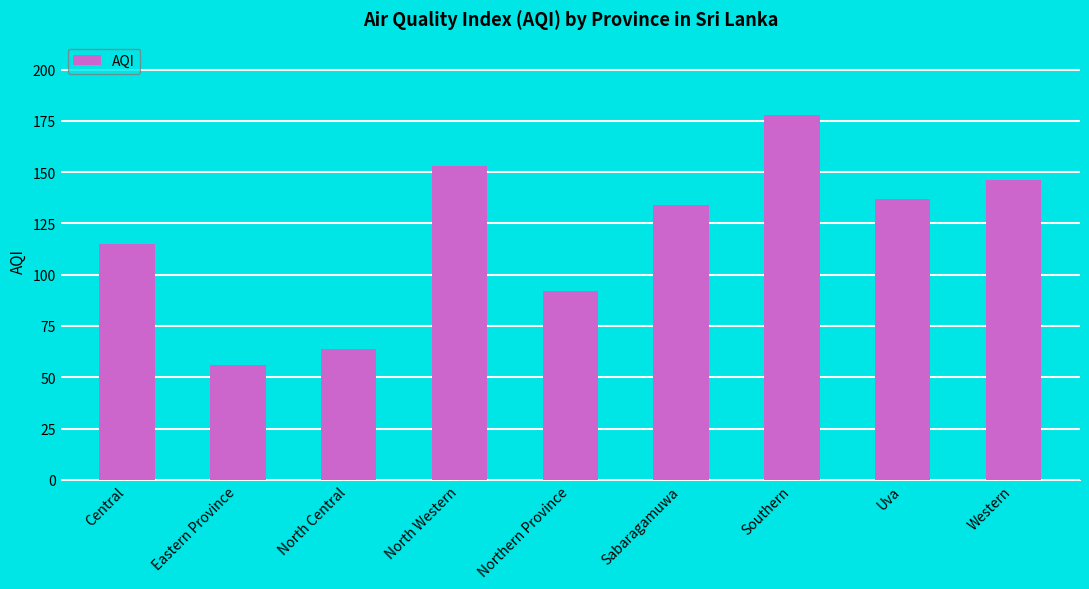

At which category does the chart reach its peak across all series?

Southern